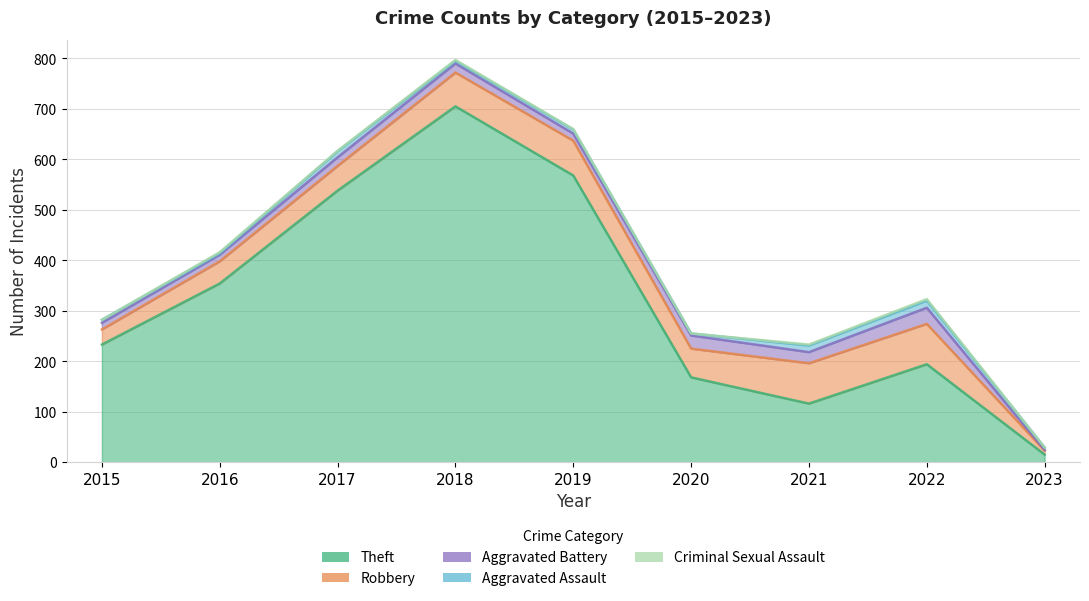

Reading left to right, extract all data points from this chart.

Theft: 2015=233	2016=354	2017=538	2018=705	2019=568	2020=168	2021=116	2022=194	2023=15
Robbery: 2015=30	2016=44	2017=49	2018=67	2019=69	2020=57	2021=80	2022=80	2023=8
Aggravated Battery: 2015=13	2016=13	2017=17	2018=18	2019=14	2020=26	2021=22	2022=32	2023=1
Aggravated Assault: 2015=6	2016=3	2017=12	2018=5	2019=8	2020=4	2021=13	2022=14	2023=5
Criminal Sexual Assault: 2015=0	2016=2	2017=1	2018=2	2019=1	2020=0	2021=2	2022=3	2023=0